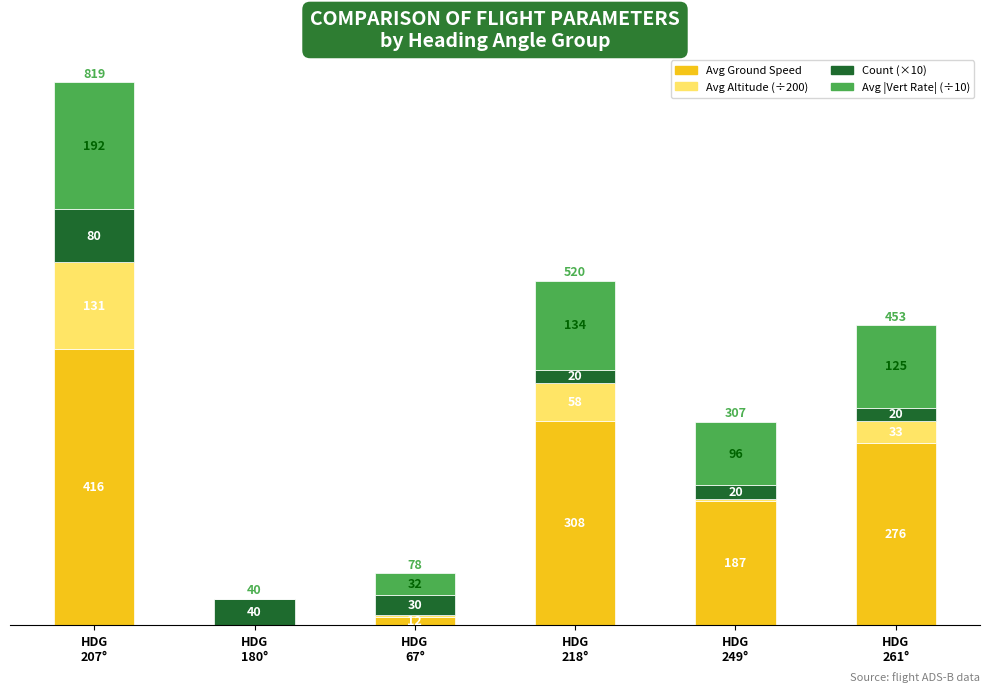

What is the maximum value for Avg Ground Speed?

416.5